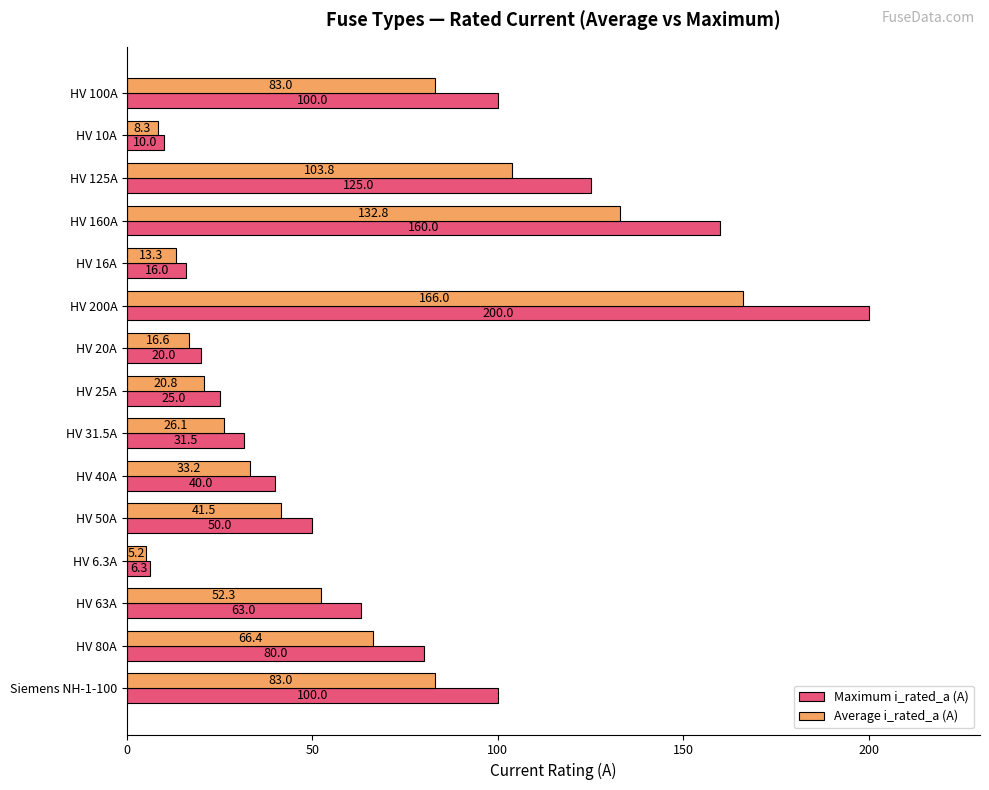

What is the approximate value of Maximum i_rated_a (A) at HV 100A?

100.0